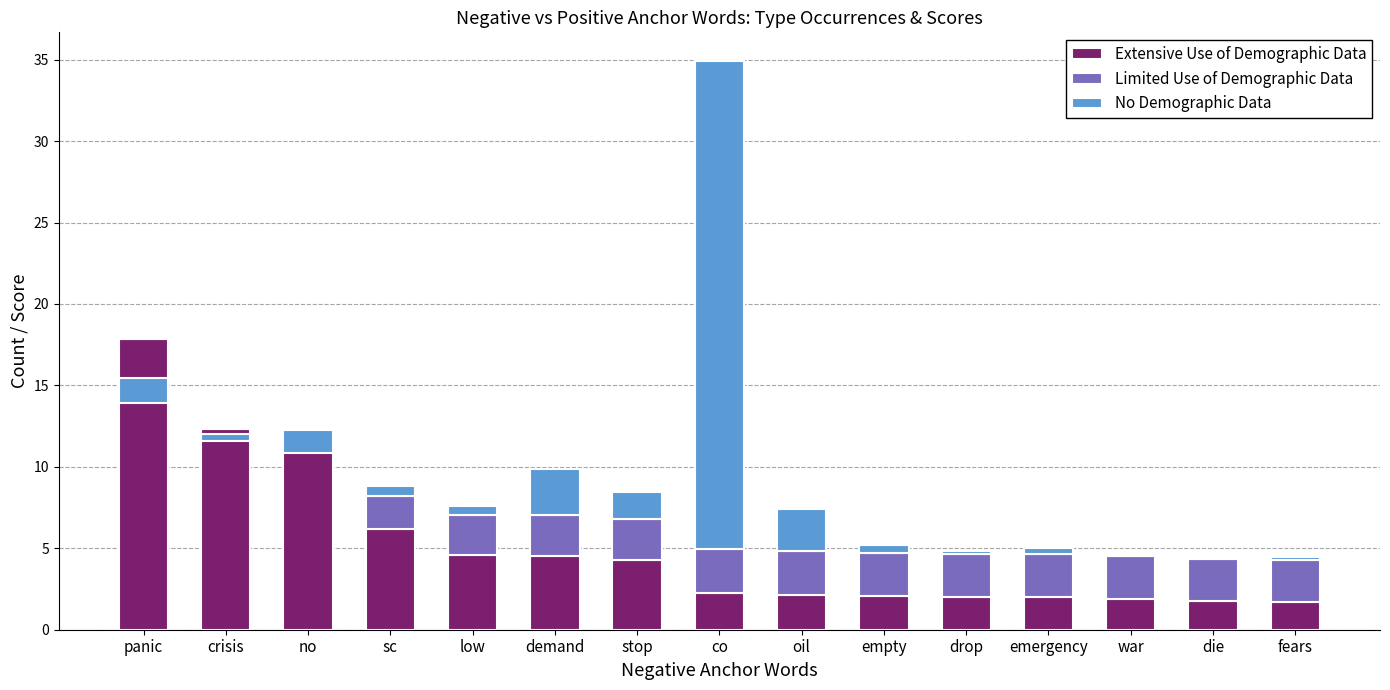

What is the label of the 4th bar from the right?

emergency